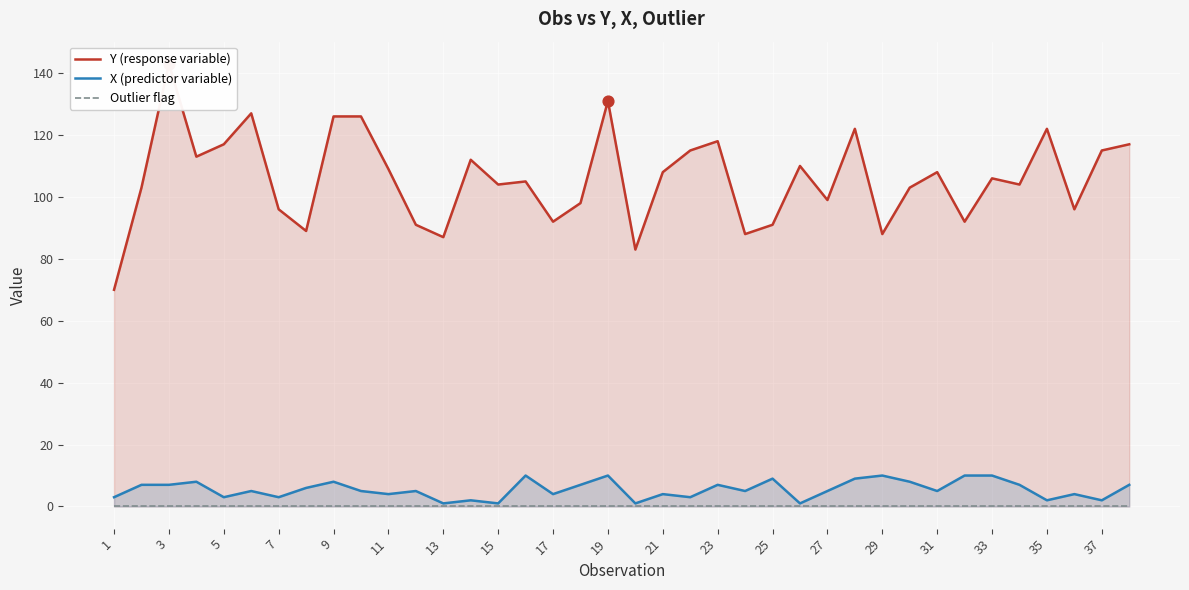

What are all the series names shown in the legend?

Y (response variable), X (predictor variable), Outlier flag